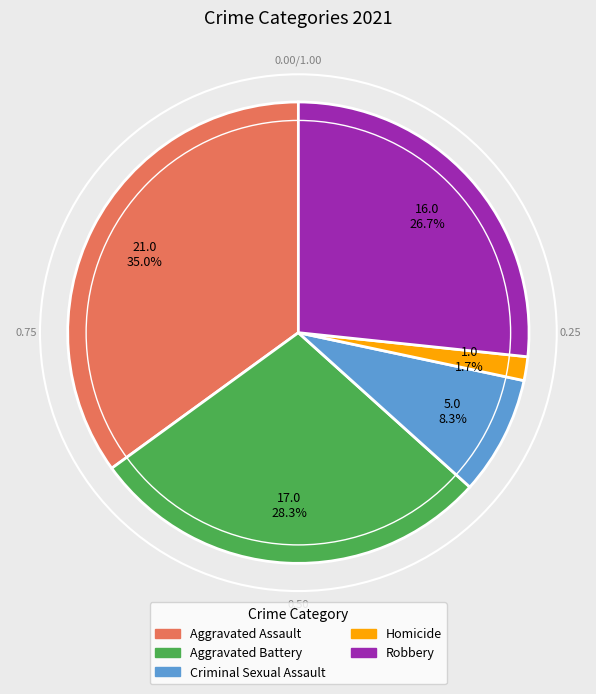

Rank the categories by value from highest to lowest.

Aggravated Assault, Aggravated Battery, Robbery, Criminal Sexual Assault, Homicide